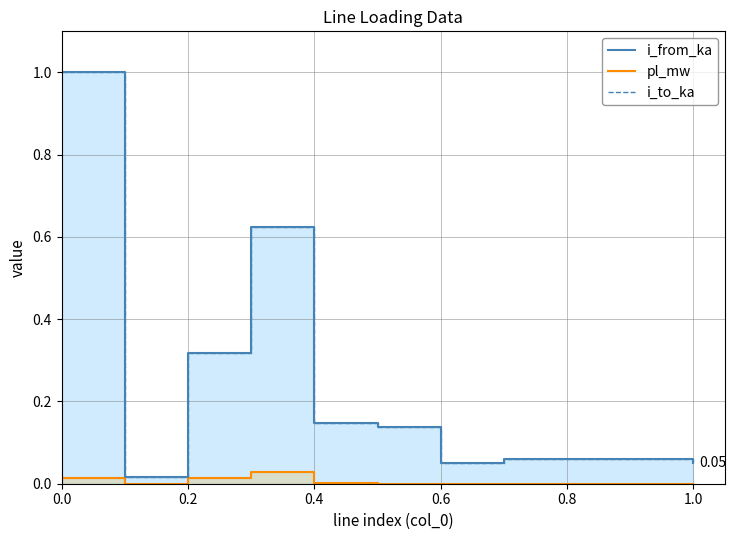

How many lines are shown in the chart?

3